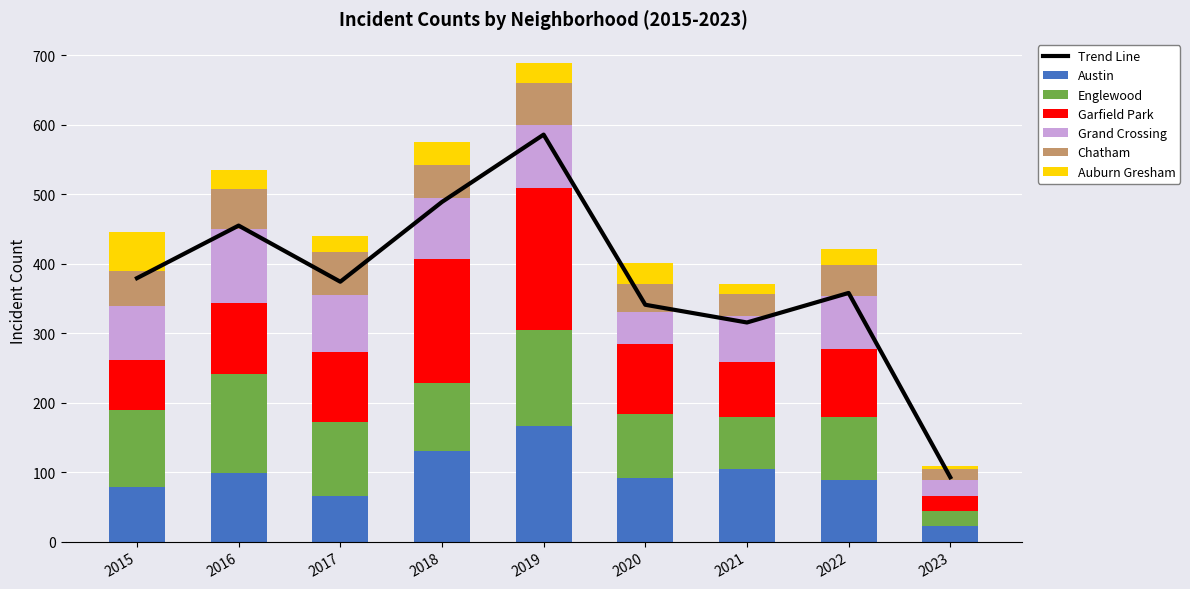

What is the difference between the second highest and second lowest values in the Grand Crossing series?

44